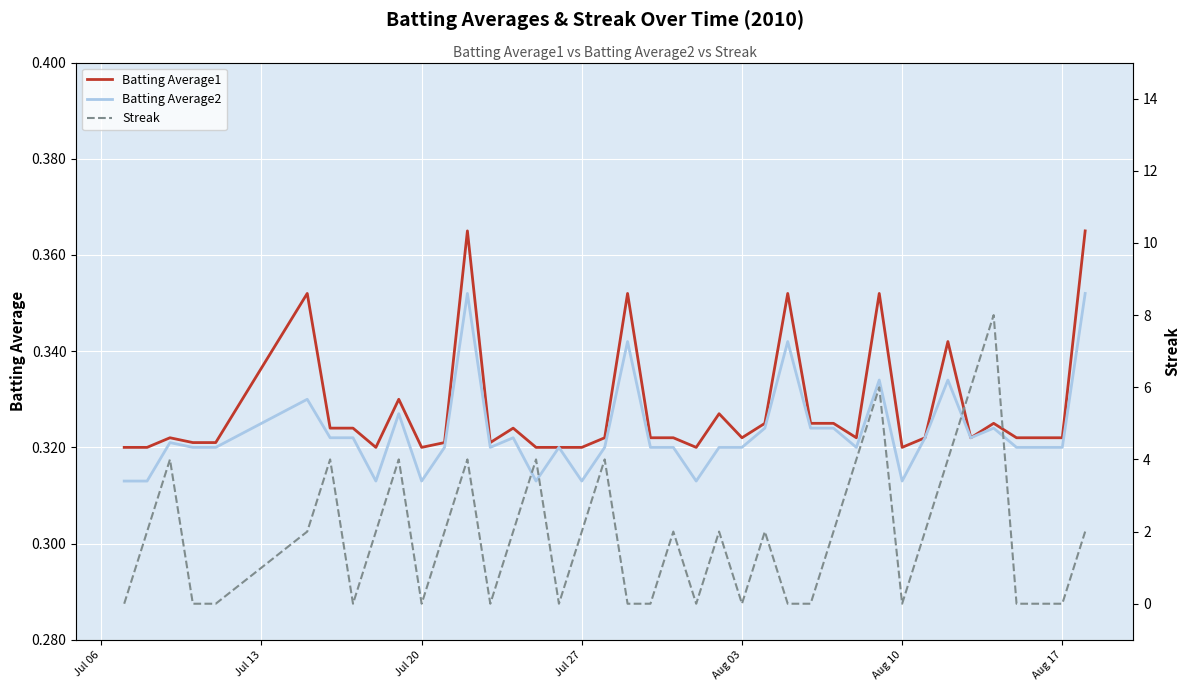

What are all the series names shown in the legend?

Batting Average1, Batting Average2, Streak